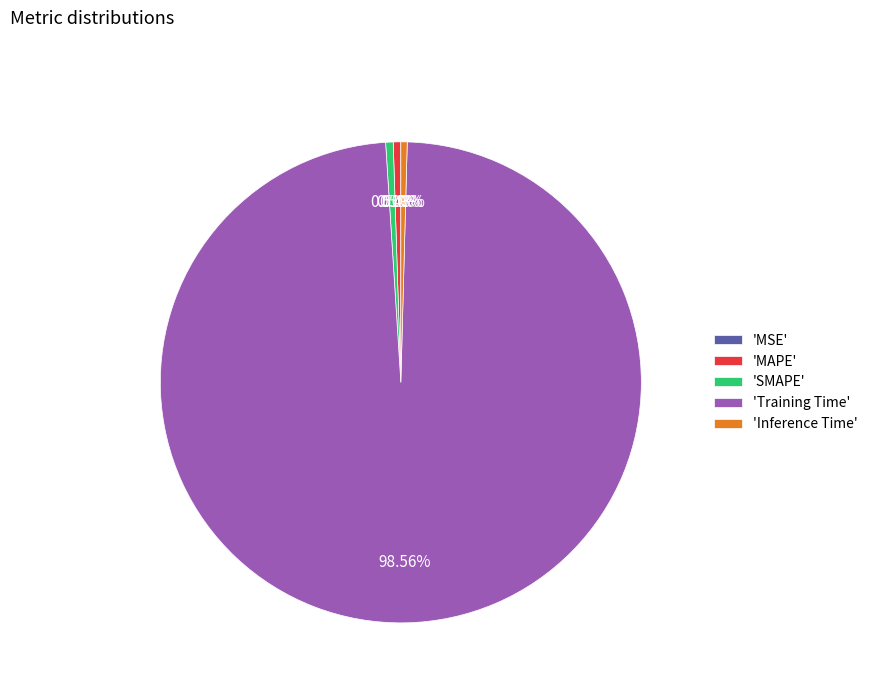

Is the sum of 'SMAPE' and 'MAPE' greater than half?

No